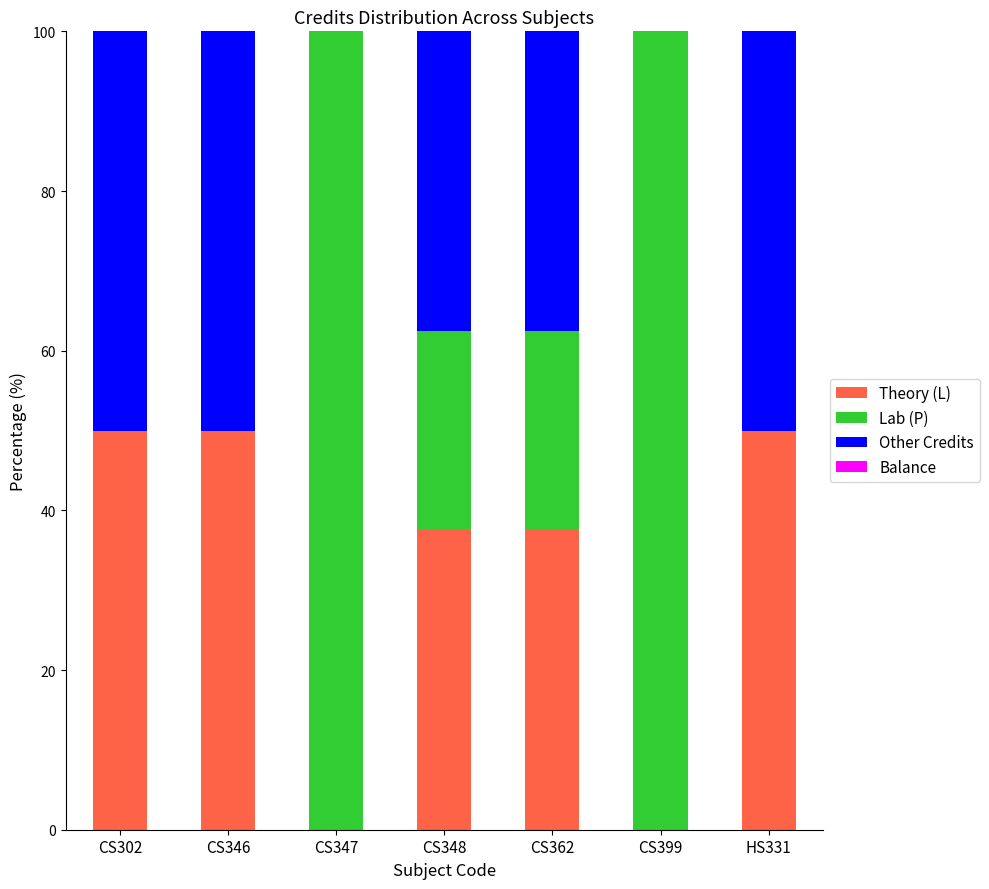

What is the total value across all series at CS302?

100.0